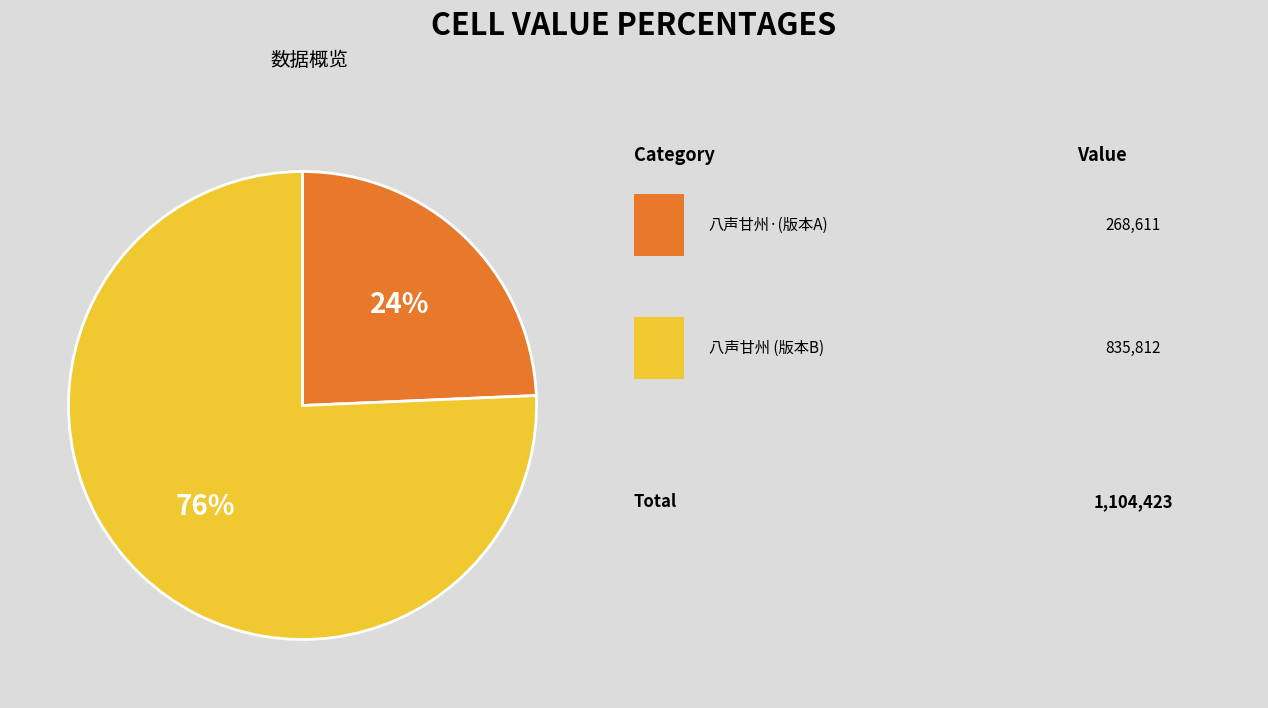

Is there any slice that represents more than half of the pie?

Yes